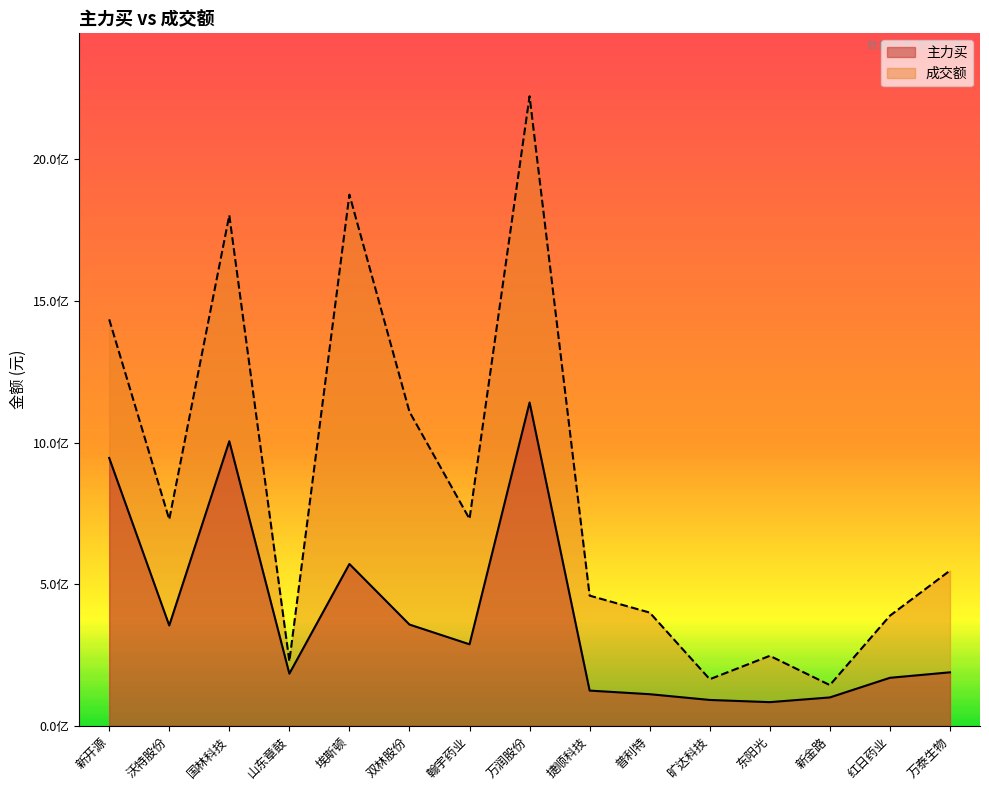

What is the sum of all 成交额 values?

12479605532